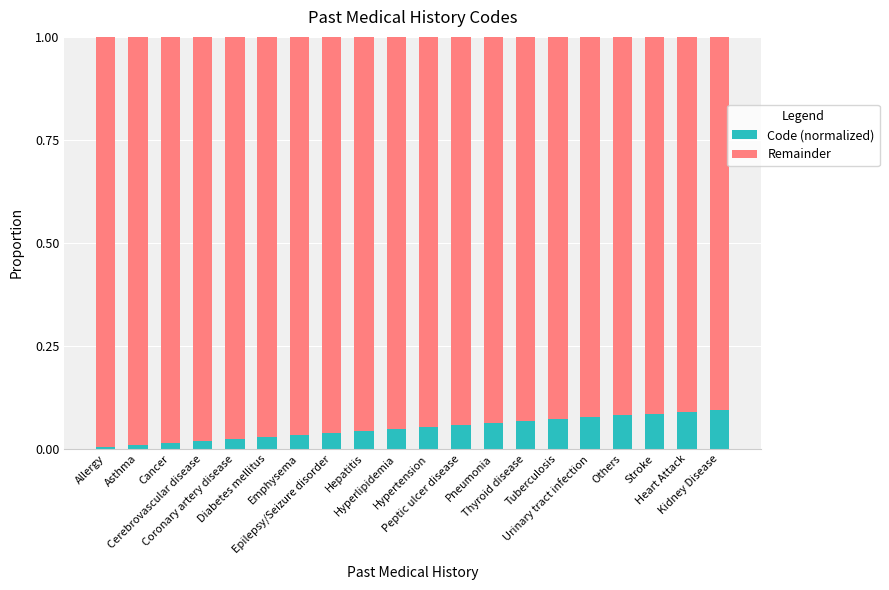

What are all the series names shown in the legend?

Code (normalized), Remainder